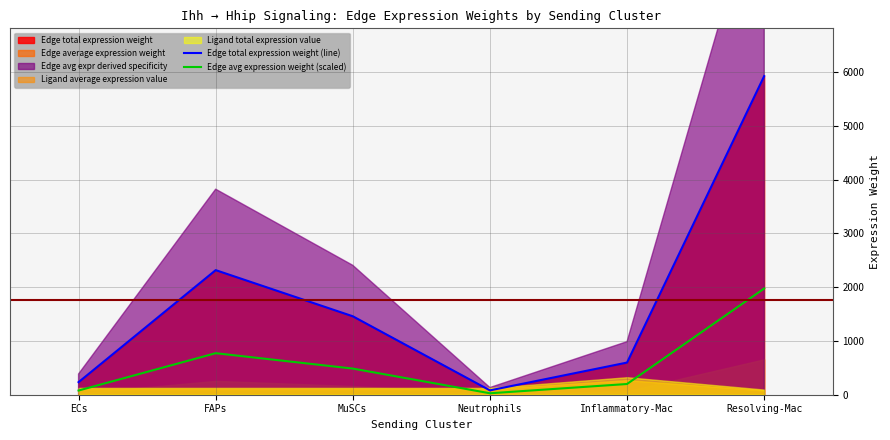

Reading left to right, what are all the values shown in this chart?

Edge total expression weight (line): ECs=233.9	FAPs=2316.8	MuSCs=1458.6	Neutrophils=80.7	Inflammatory-Mac=598.0	Resolving-Mac=5924.6
Edge avg expression weight (scaled): ECs=78.0	FAPs=772.3	MuSCs=486.2	Neutrophils=26.9	Inflammatory-Mac=199.3	Resolving-Mac=1974.9